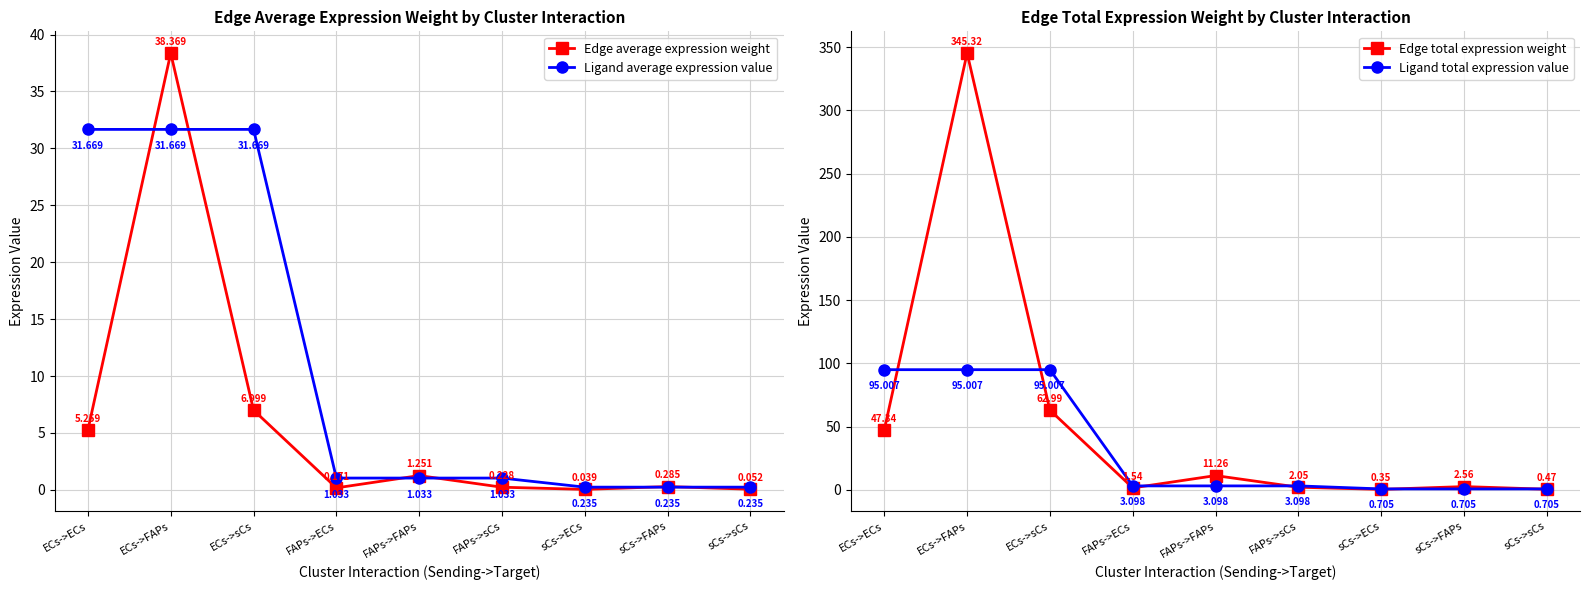

At which category does the chart reach its peak across all series?

ECs->FAPs